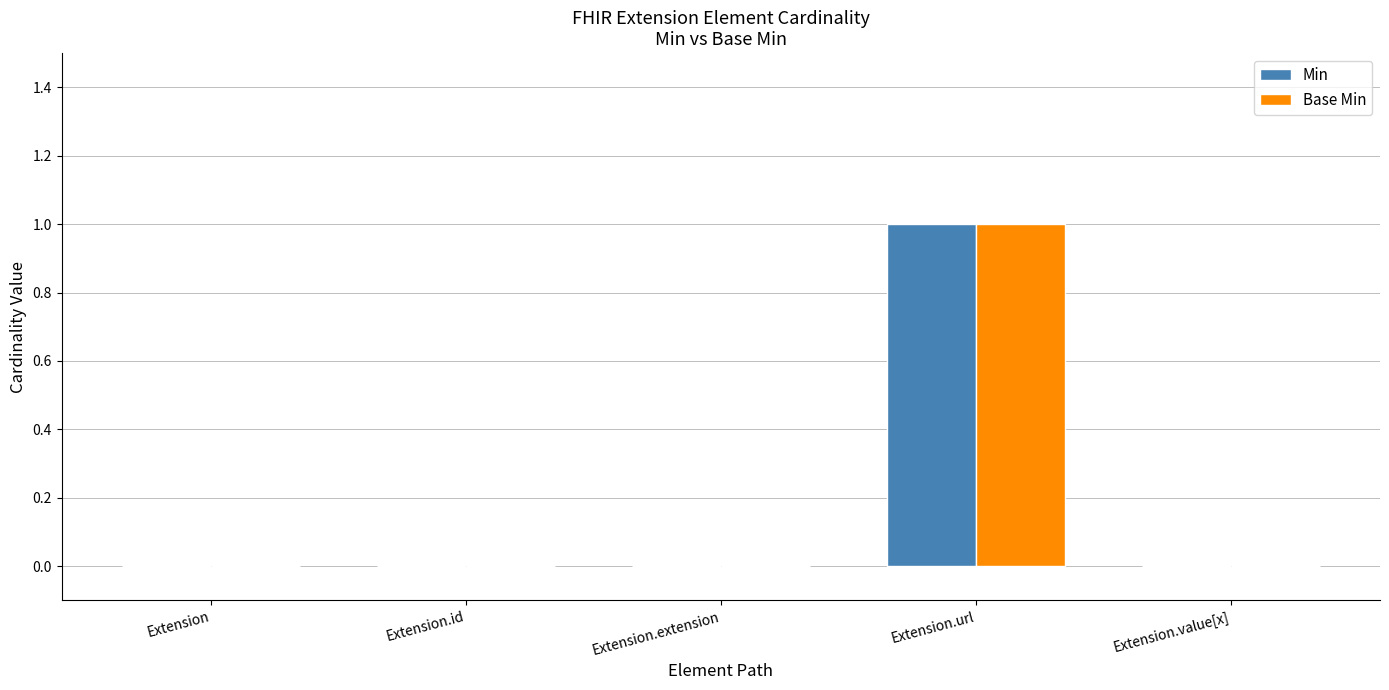

Are the bars horizontal?

No